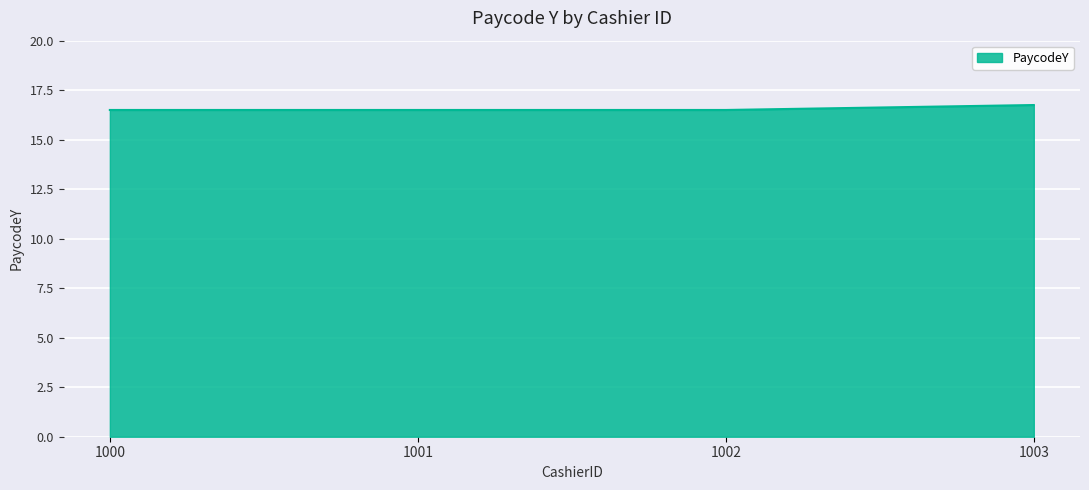

The chart shows a value of 27.5 at 1002. True or false?

False